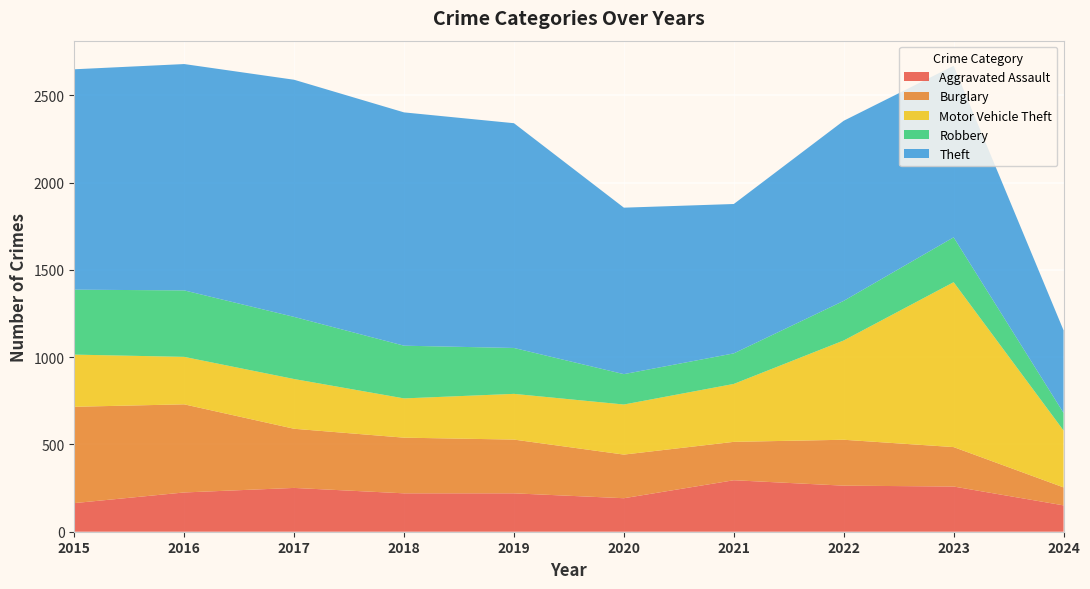

Reading right to left, transcribe all the data shown in this chart.

Aggravated Assault: 2024=151	2023=259	2022=264	2021=295	2020=192	2019=220	2018=220	2017=251	2016=225	2015=164
Burglary: 2024=103	2023=226	2022=263	2021=220	2020=250	2019=308	2018=319	2017=339	2016=505	2015=552
Motor Vehicle Theft: 2024=326	2023=945	2022=569	2021=332	2020=287	2019=262	2018=225	2017=285	2016=272	2015=299
Robbery: 2024=101	2023=257	2022=227	2021=175	2020=174	2019=263	2018=302	2017=356	2016=381	2015=372
Theft: 2024=473	2023=983	2022=1032	2021=856	2020=954	2019=1288	2018=1337	2017=1359	2016=1297	2015=1263